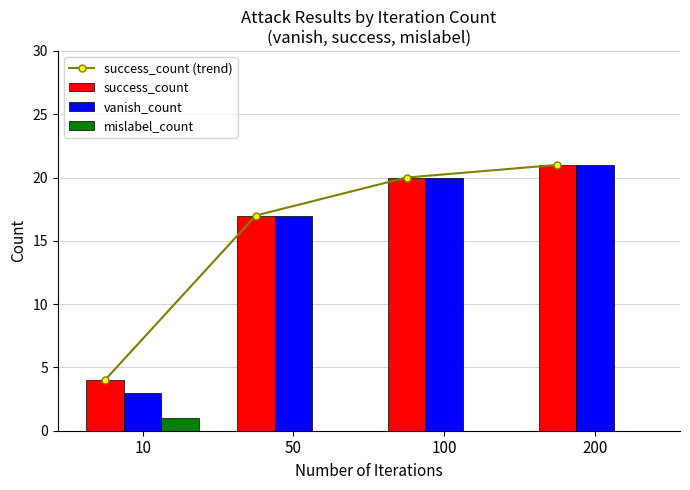

Is the value of mislabel_count at 50 greater than the value of success_count at 200?

No